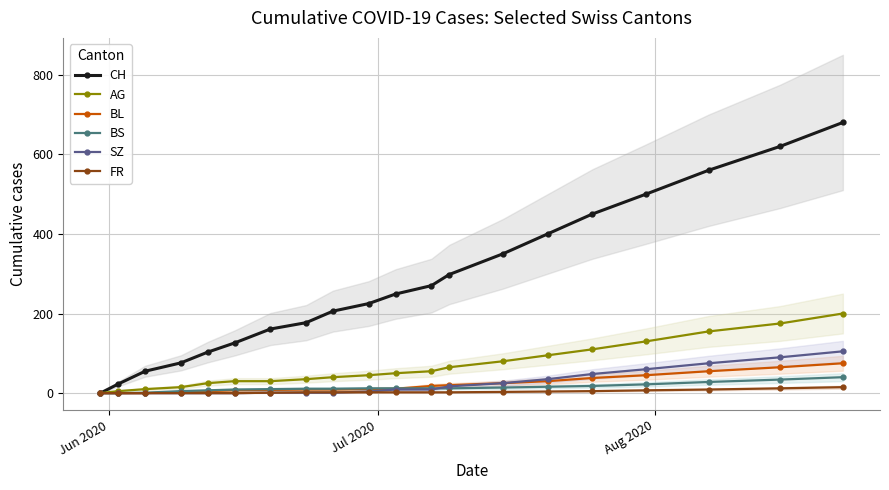

What is the highest value of the BL series?

75